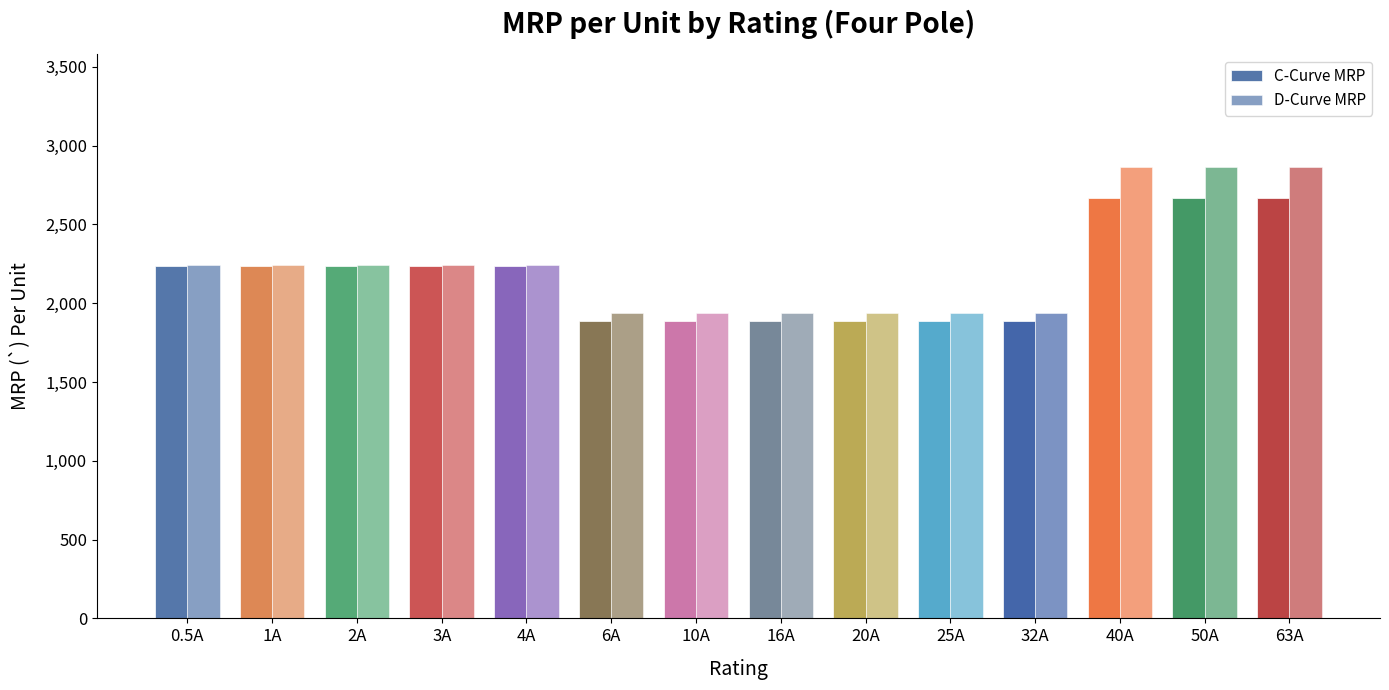

How many bars are there in total?

28